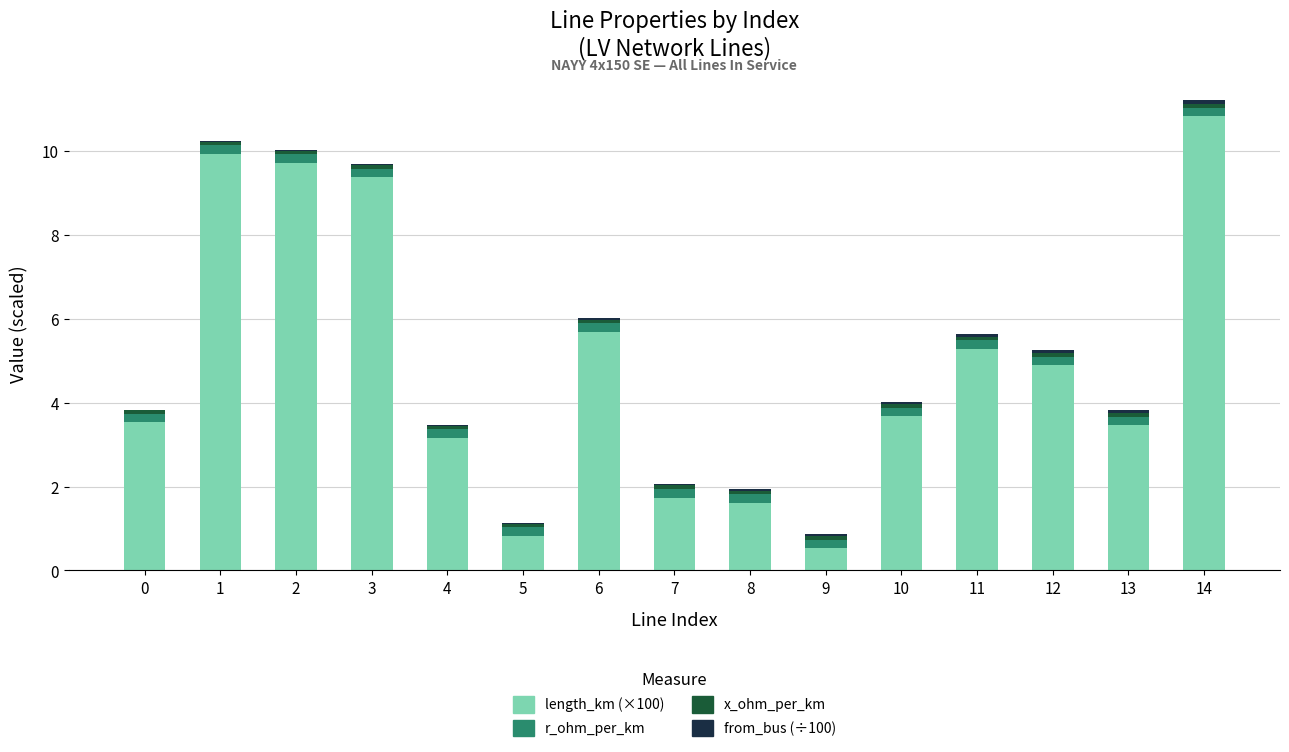

At which category is the sum across all series the highest?

14